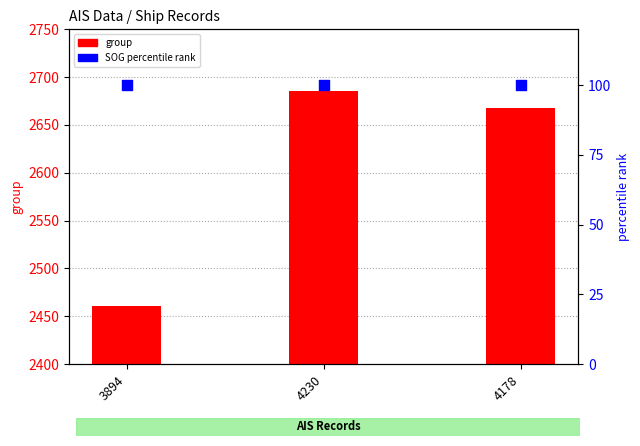

Which series has the largest total across all categories?

group